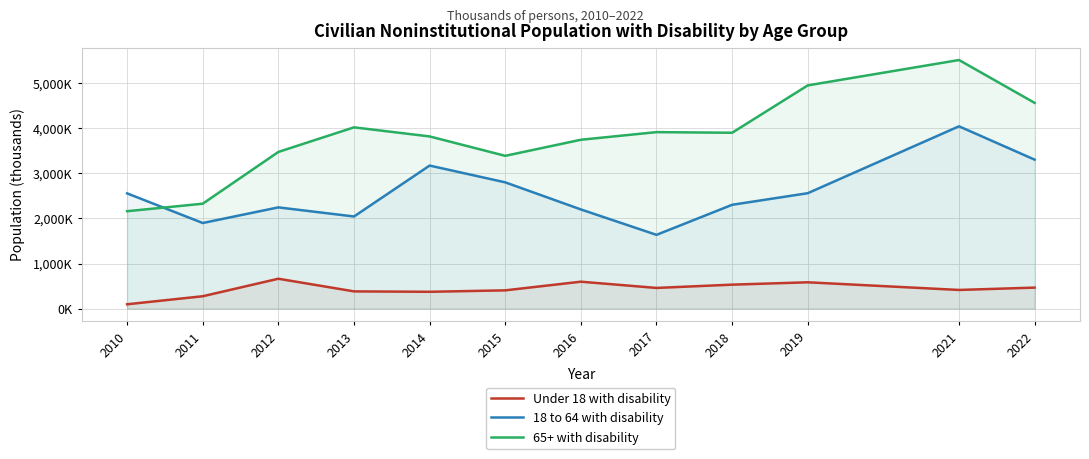

What is the approximate value of 18 to 64 with disability at 2010?

2557.4